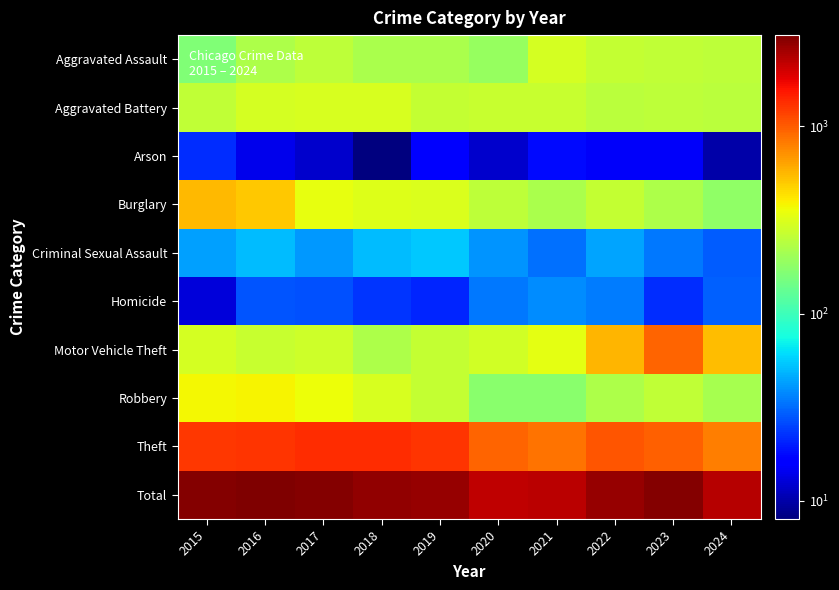

Which has a higher value, 2024 or 2016?

2024